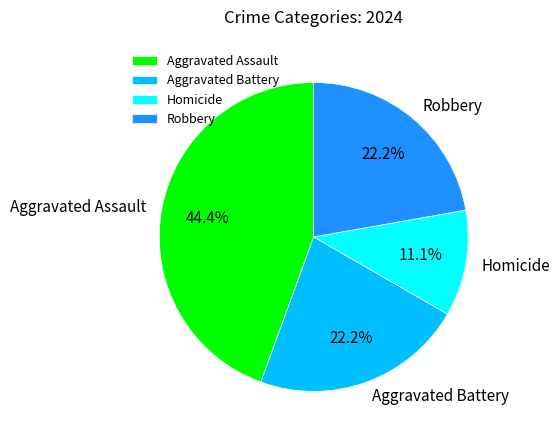

Is there any slice that represents more than half of the pie?

No